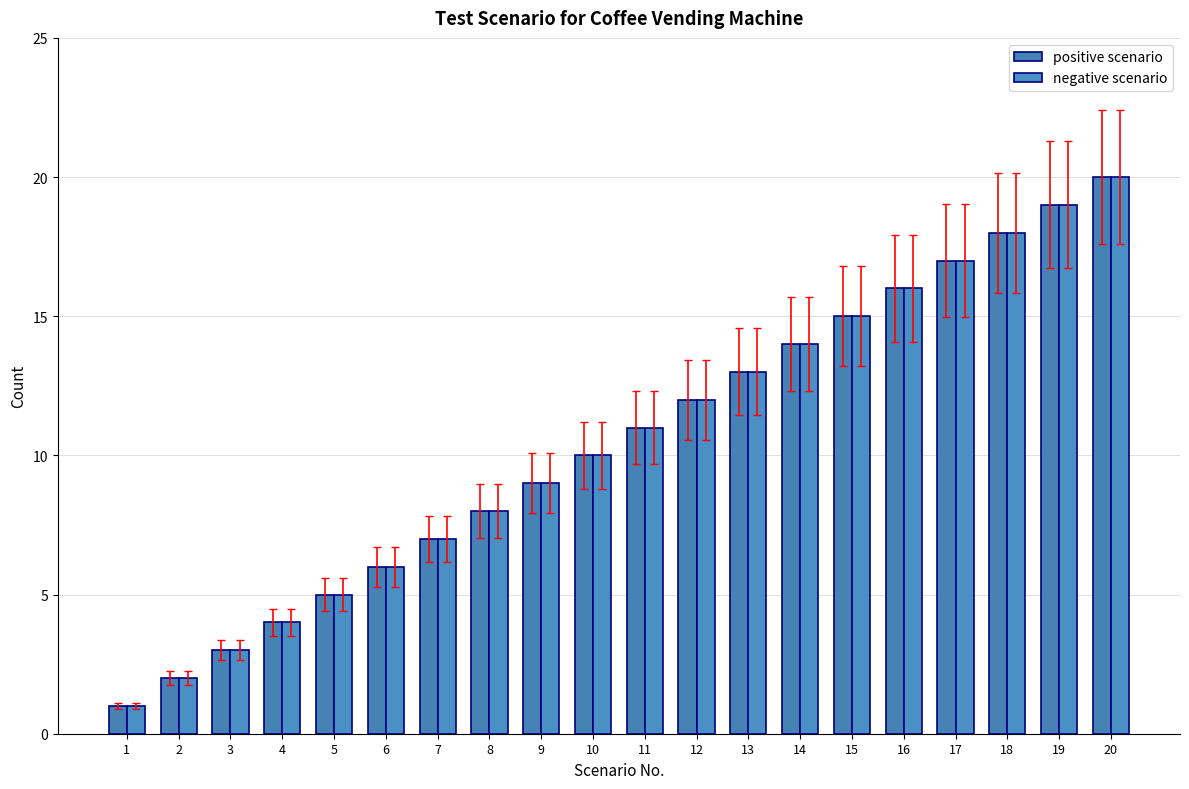

How many distinct data groups are displayed?

2